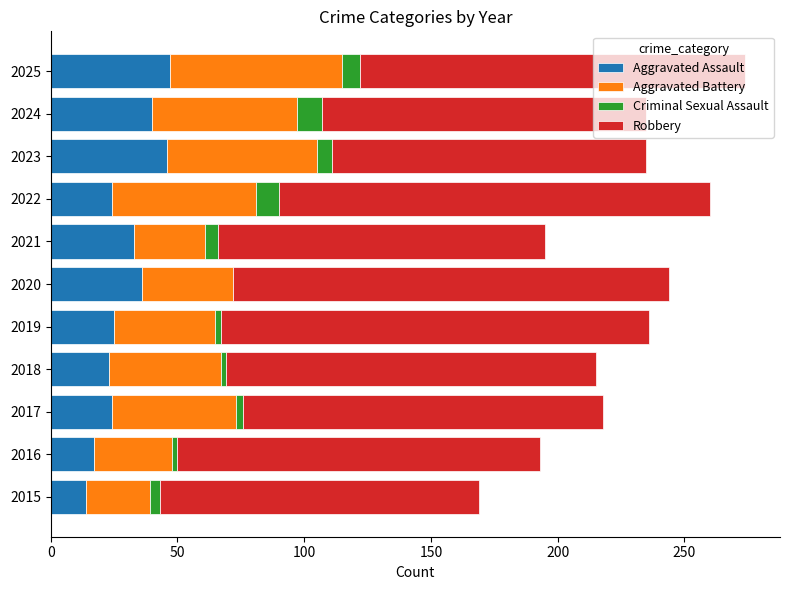

What is the maximum value for Aggravated Assault?

47